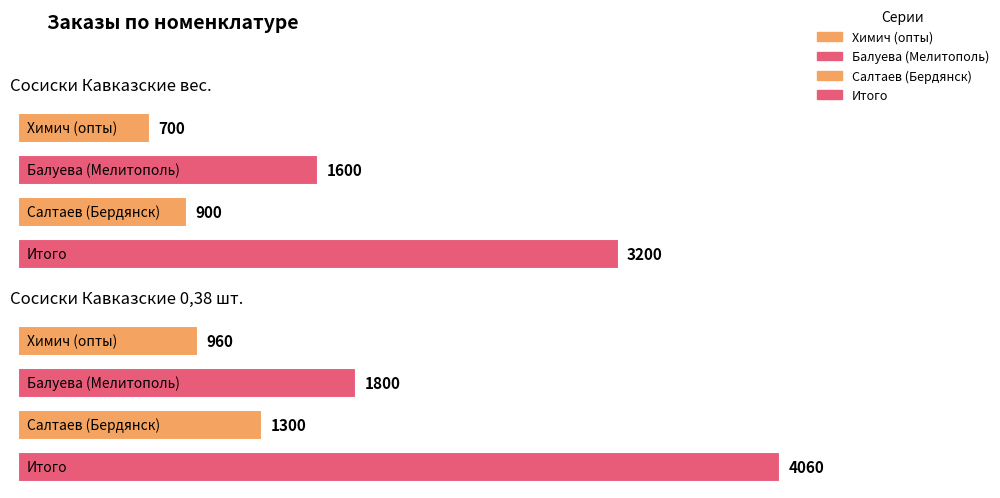

At which category does the chart reach its minimum across all series?

Сосиски Кавказские вес.